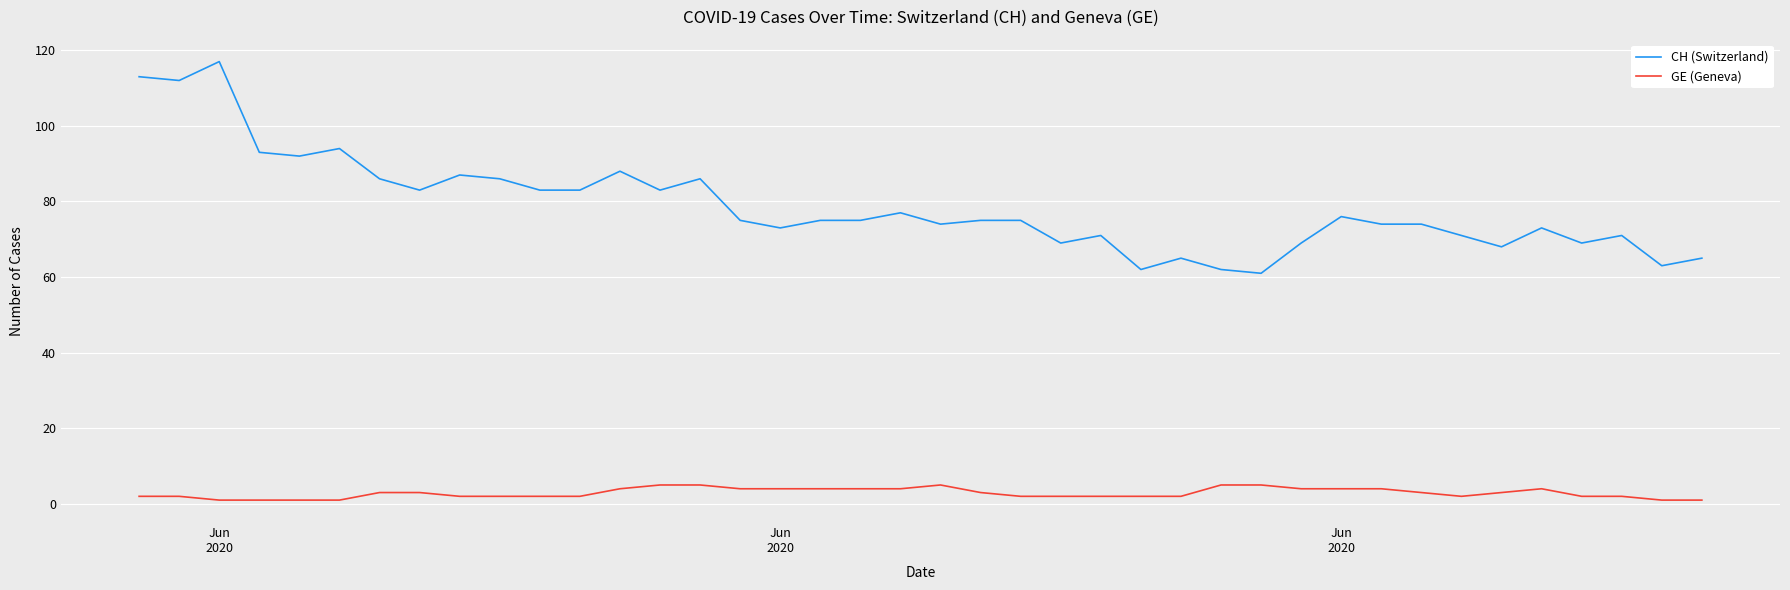

Which series has the largest range (max minus min)?

CH (Switzerland)